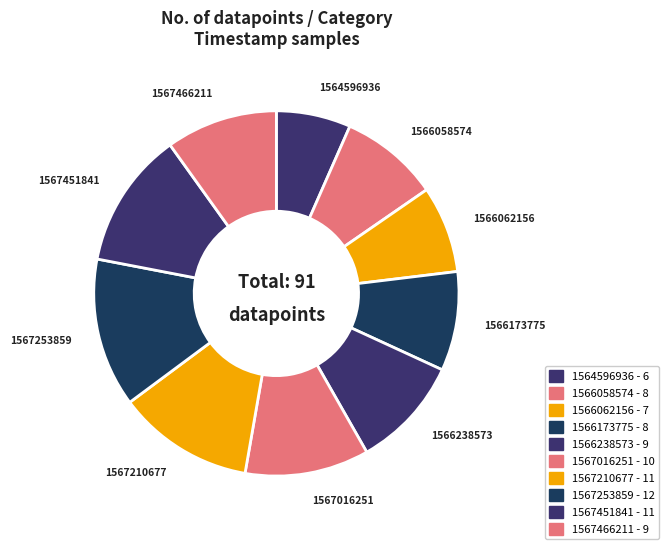

How many segments does this pie chart have?

10